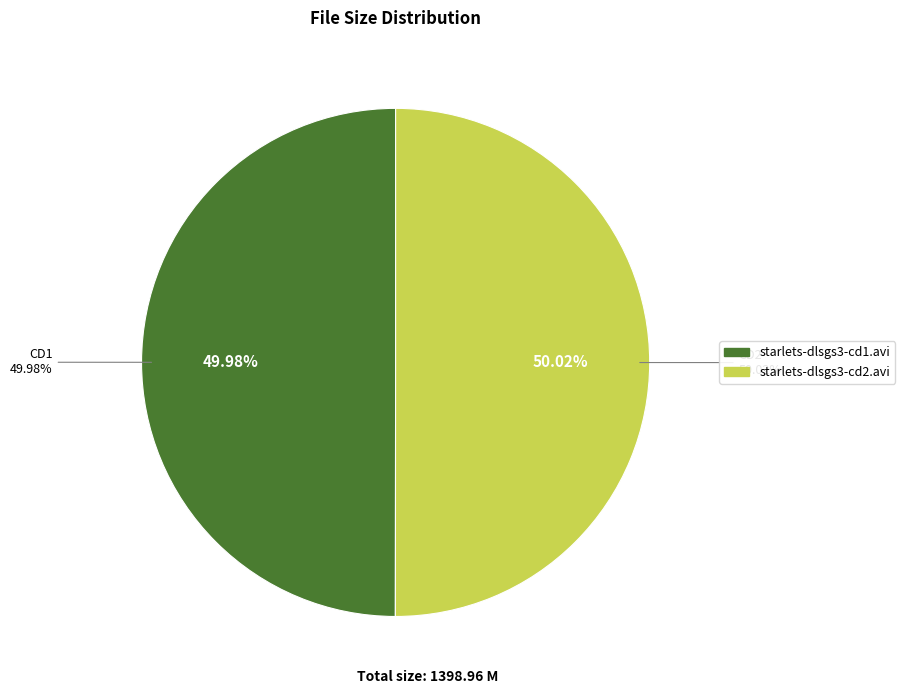

Which slice is the largest?

starlets-dlsgs3-cd2.avi